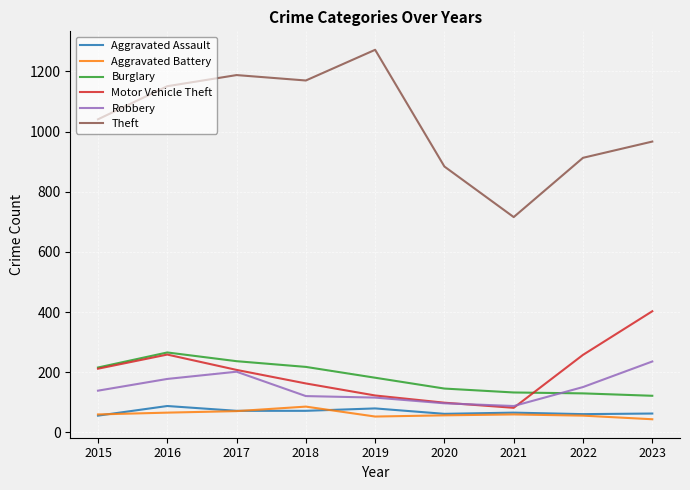

What value does the Burglary series have at 2022?

130